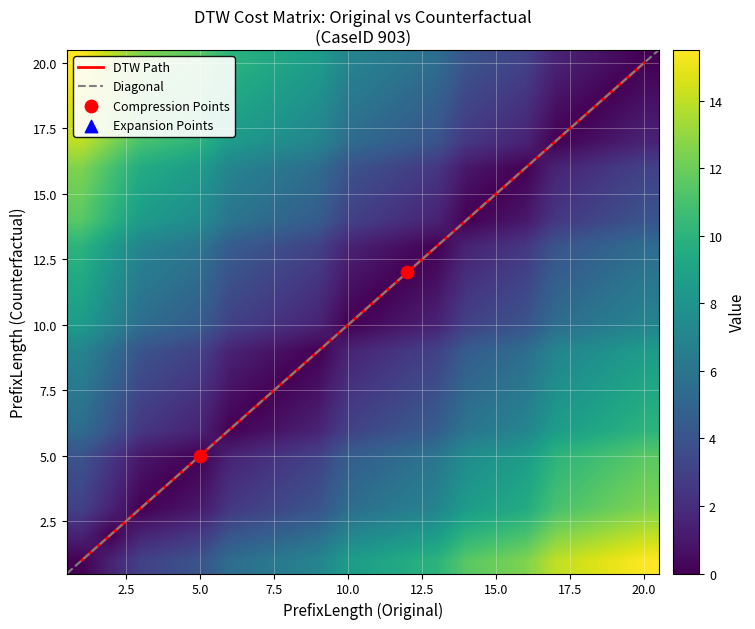

How many data points does each series have?

20